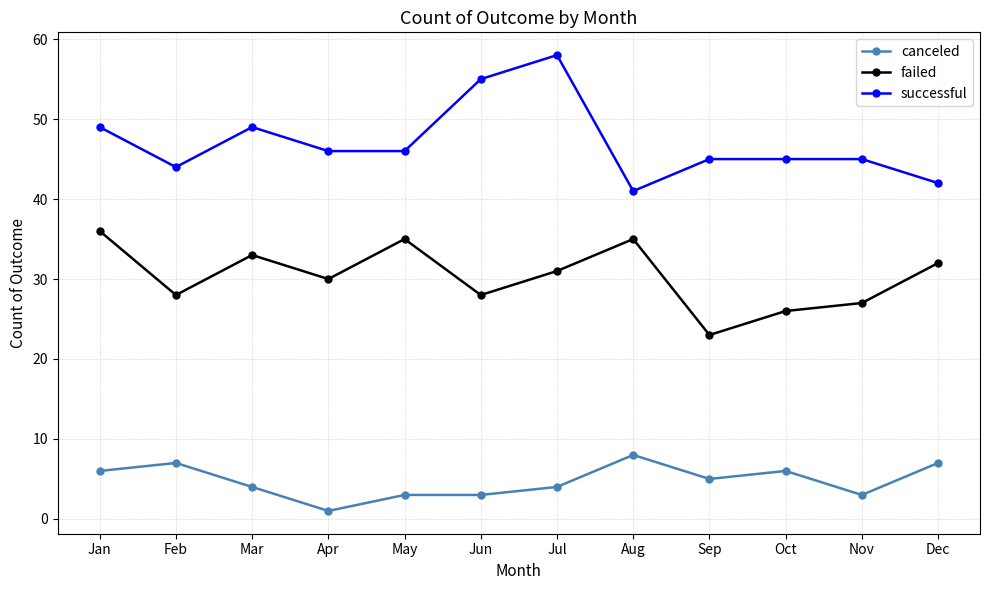

At Feb, list the series in order from largest to smallest.

successful, failed, canceled